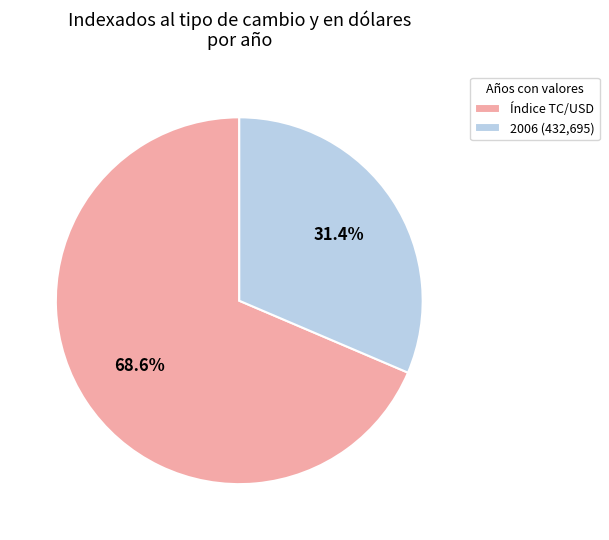

Do Índice TC/USD and 2006 (432,695) together represent more than half of the pie?

Yes